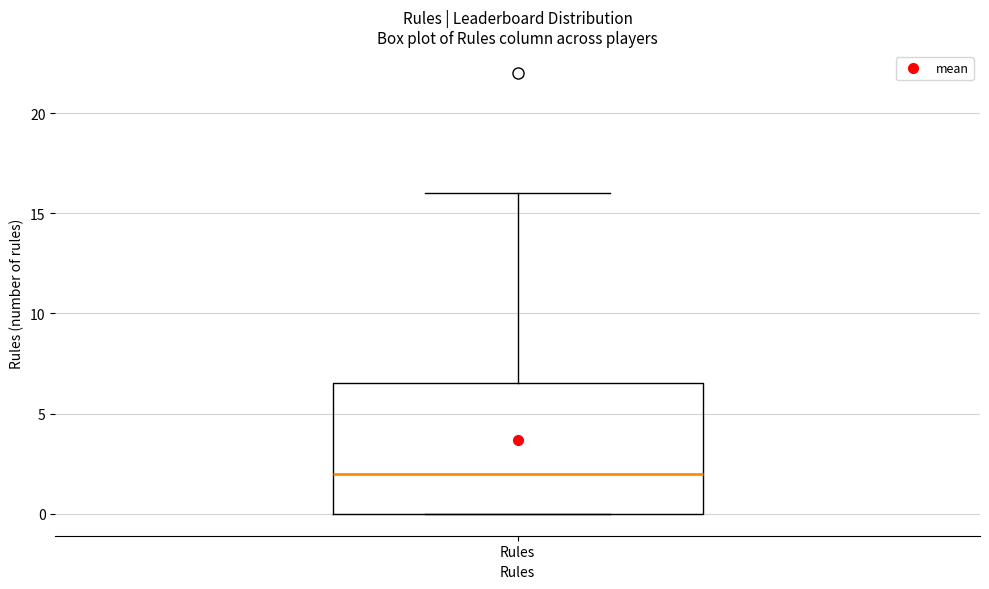

Where is the lower edge of the box for Rules on the y-axis? The values are not printed on the chart, so give them approximately, as read against the axis.

0.0